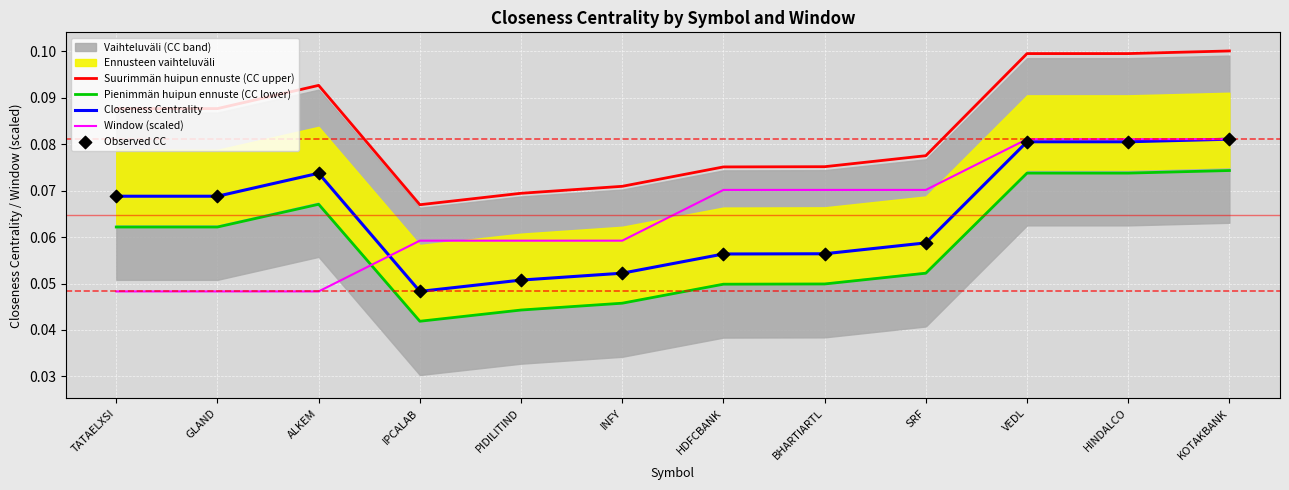

At how many categories does at least one series exceed 0?

12